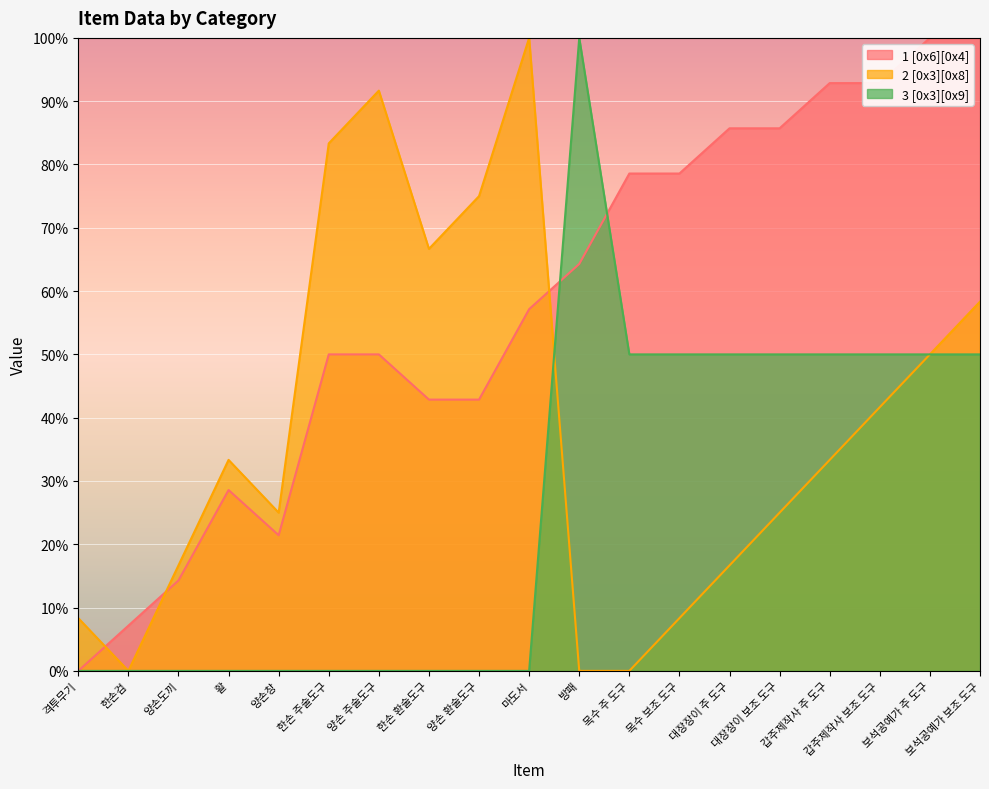

At which label does 1 [0x6][0x4] reach its minimum?

격투무기